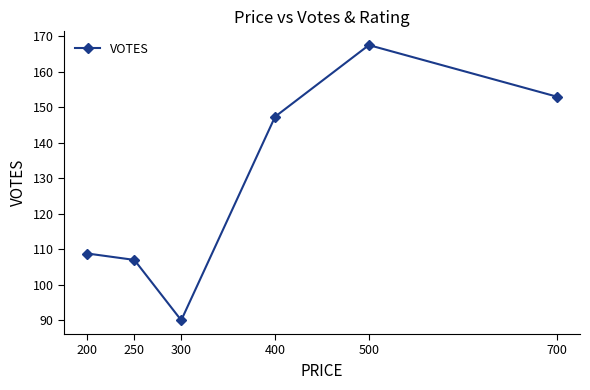

What is the change in value from 250 to 500?

+60.5